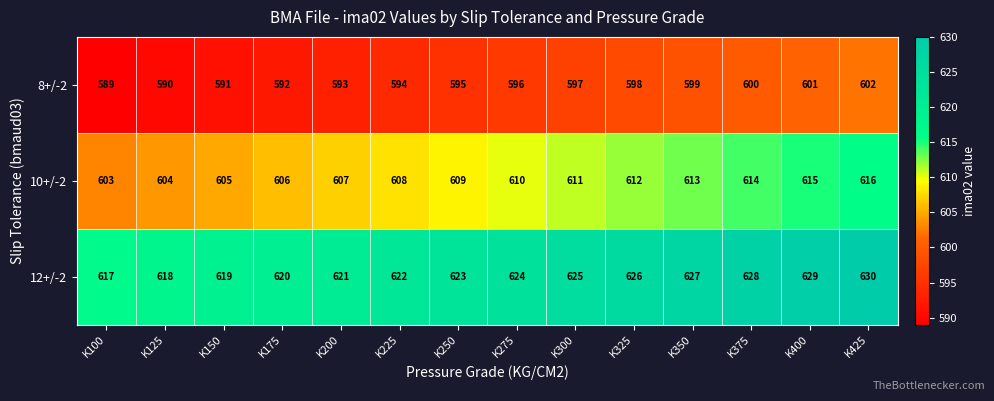

Is it true that 12+/-2 equals 222 at K125?

False